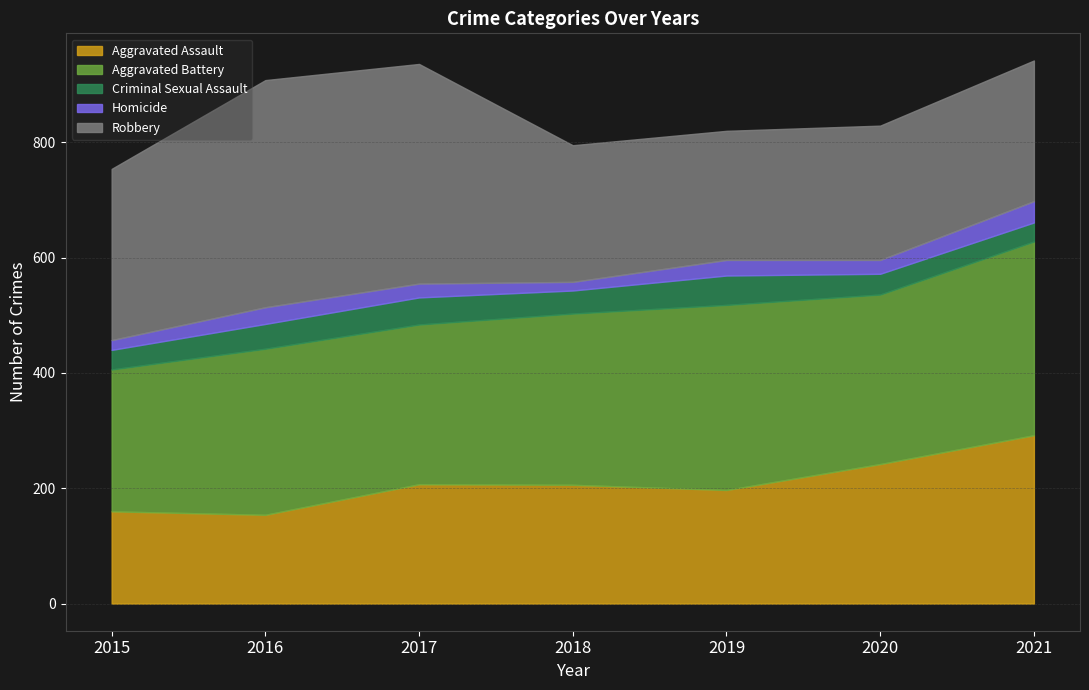

Is it true that Aggravated Battery equals 246 at 2015?

True